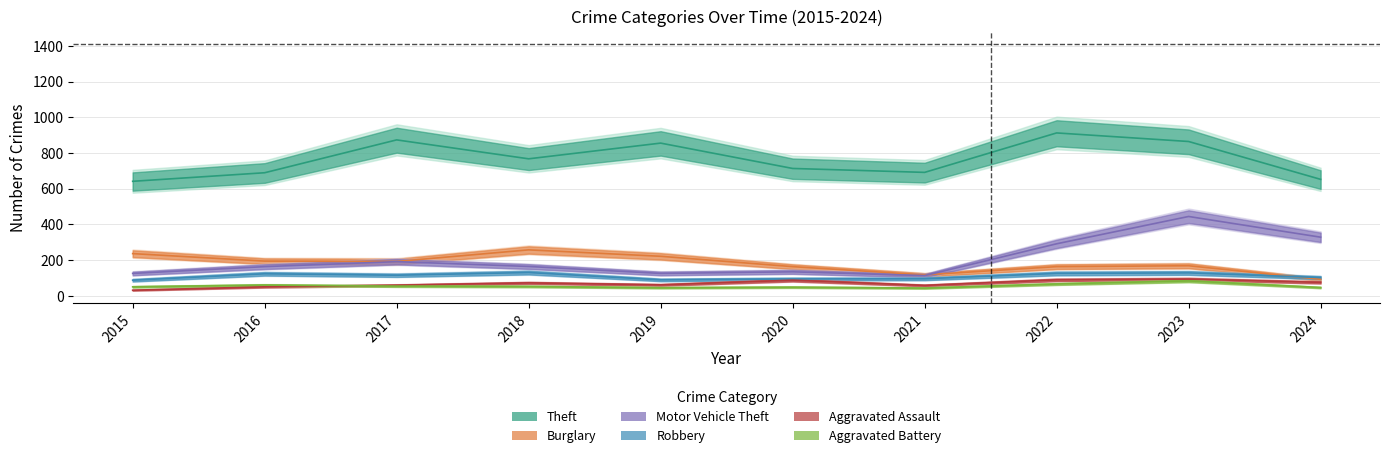

True or false: Robbery has a value of 43 at 2020.

False